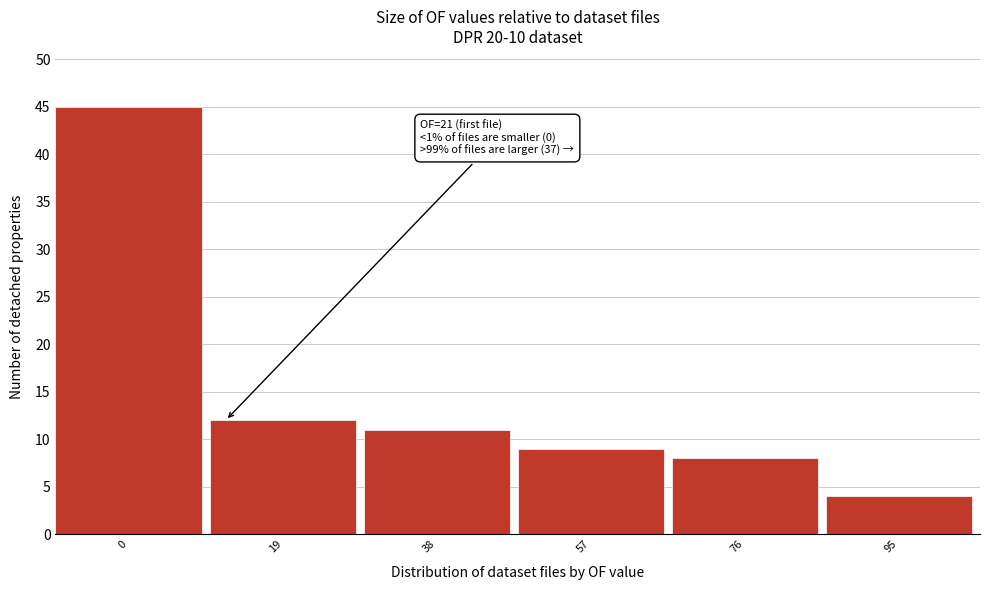

Reading left to right, list all the values displayed in this chart.

0=45	19=12	38=11	57=9	76=8	95=4